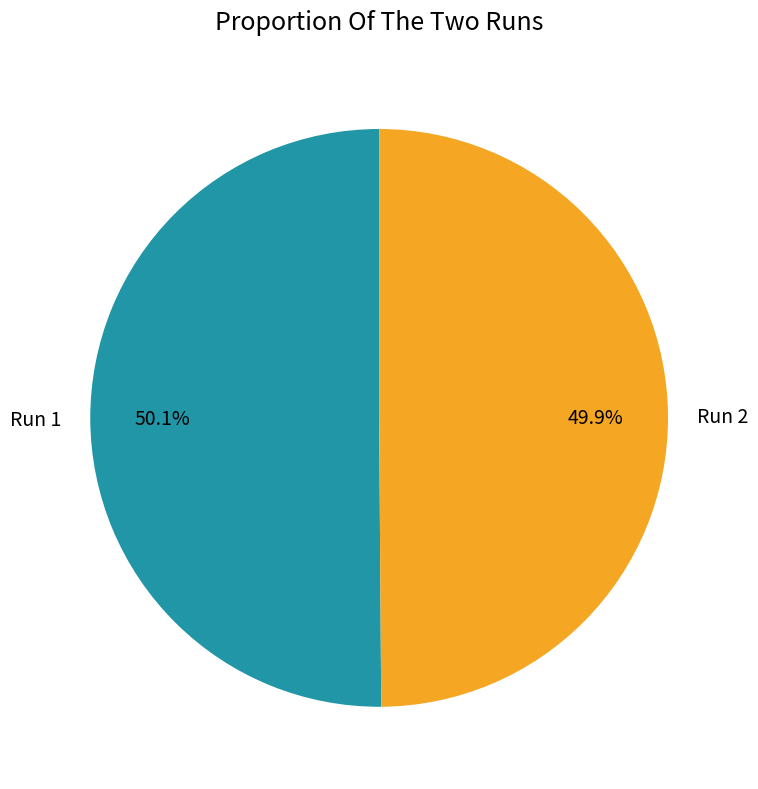

Is there any slice that represents more than half of the pie?

Yes